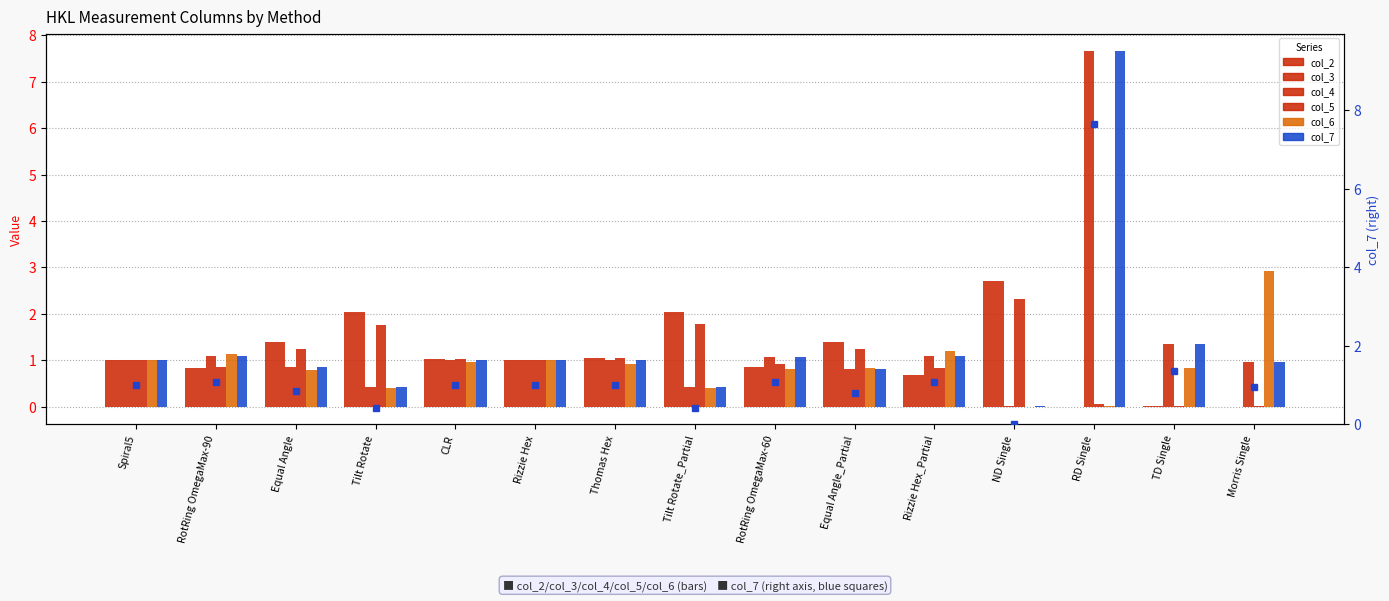

At how many categories does at least one series exceed 3?

1